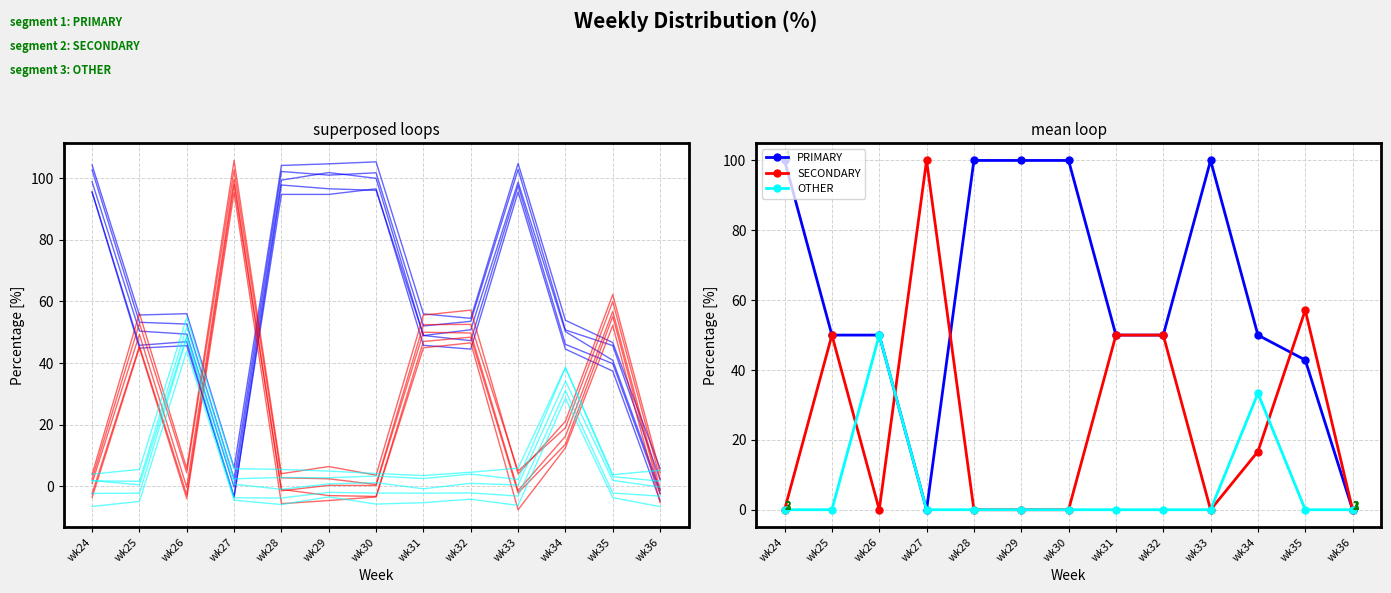

How many lines are shown in the chart?

3